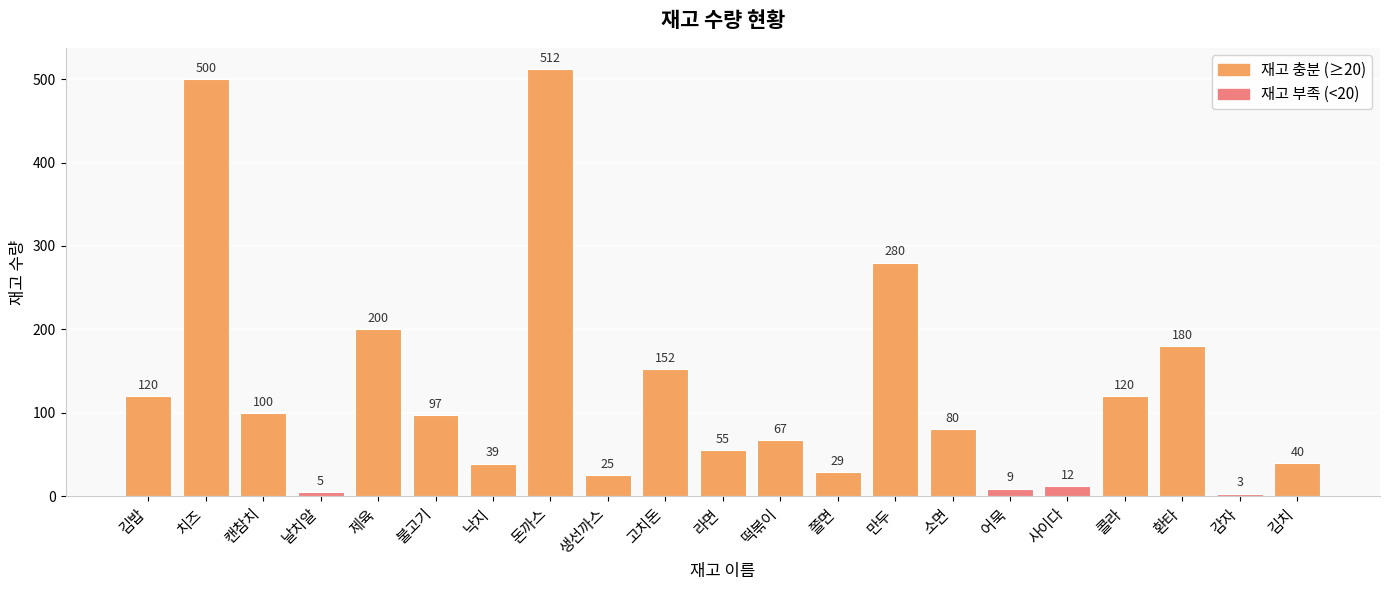

Which label corresponds to the smallest value in the chart?

감자